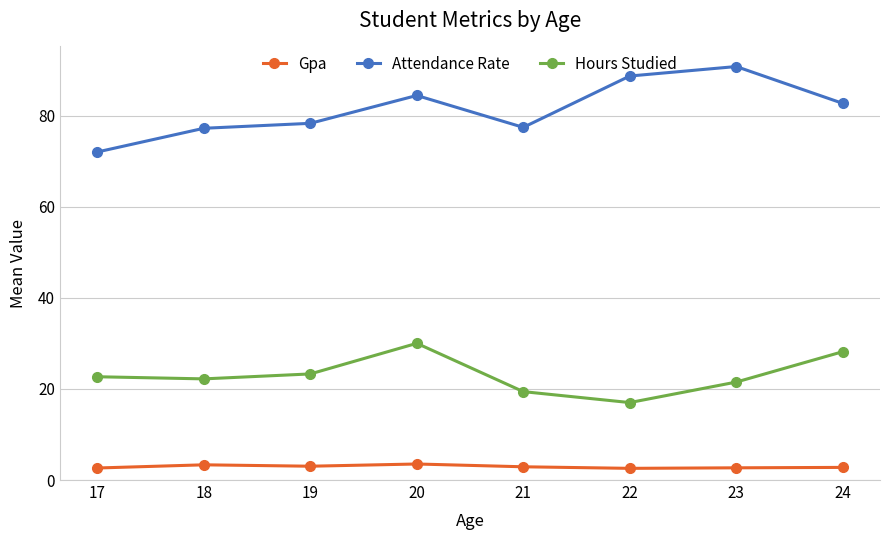

Rank the series at 18 from highest to lowest value.

Attendance Rate, Hours Studied, Gpa